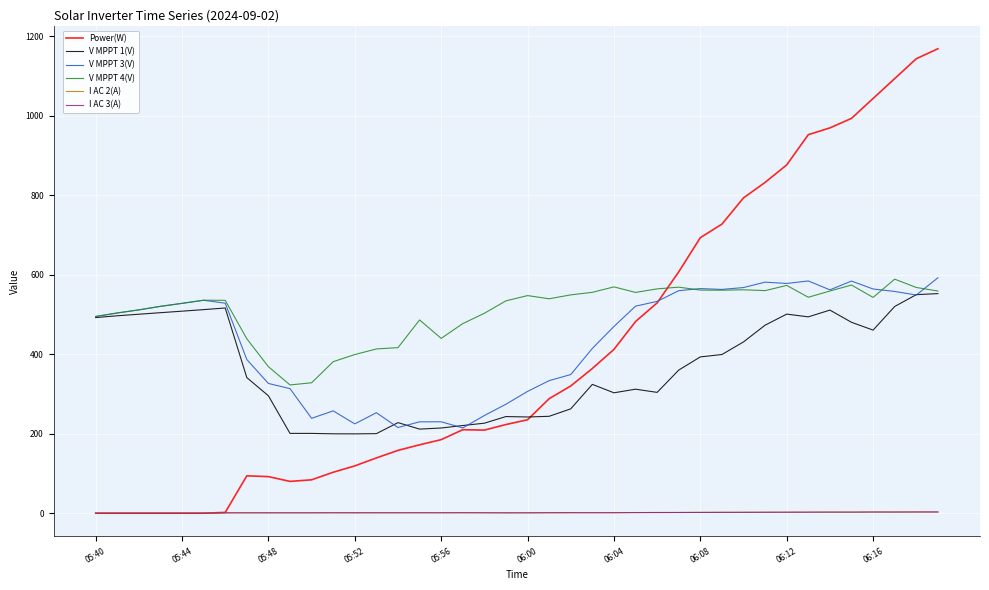

Which series has the widest spread of values?

Power(W)